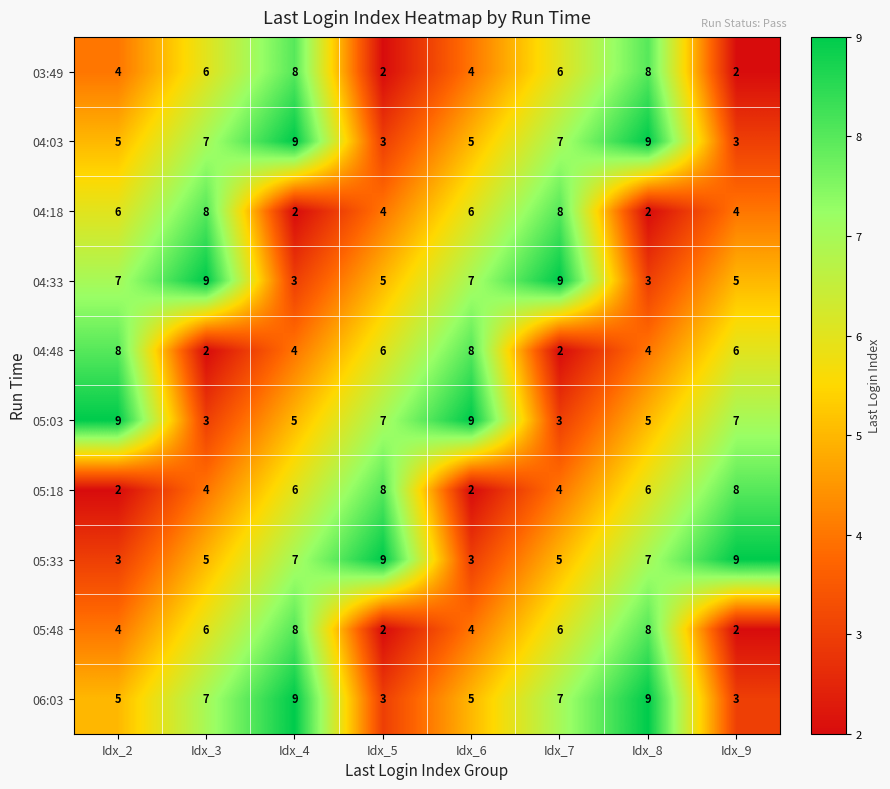

What is the spread (max minus min) of values at Idx_7?

7